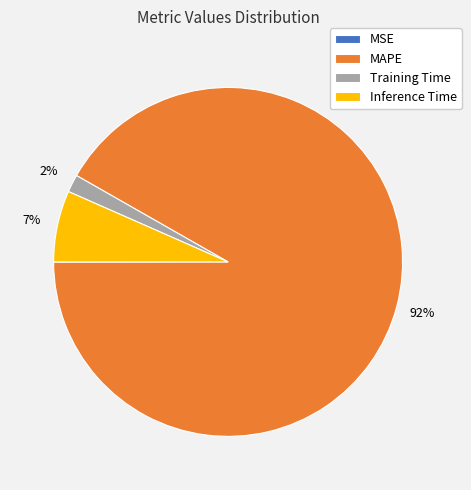

Which category has the biggest portion of the pie?

MAPE